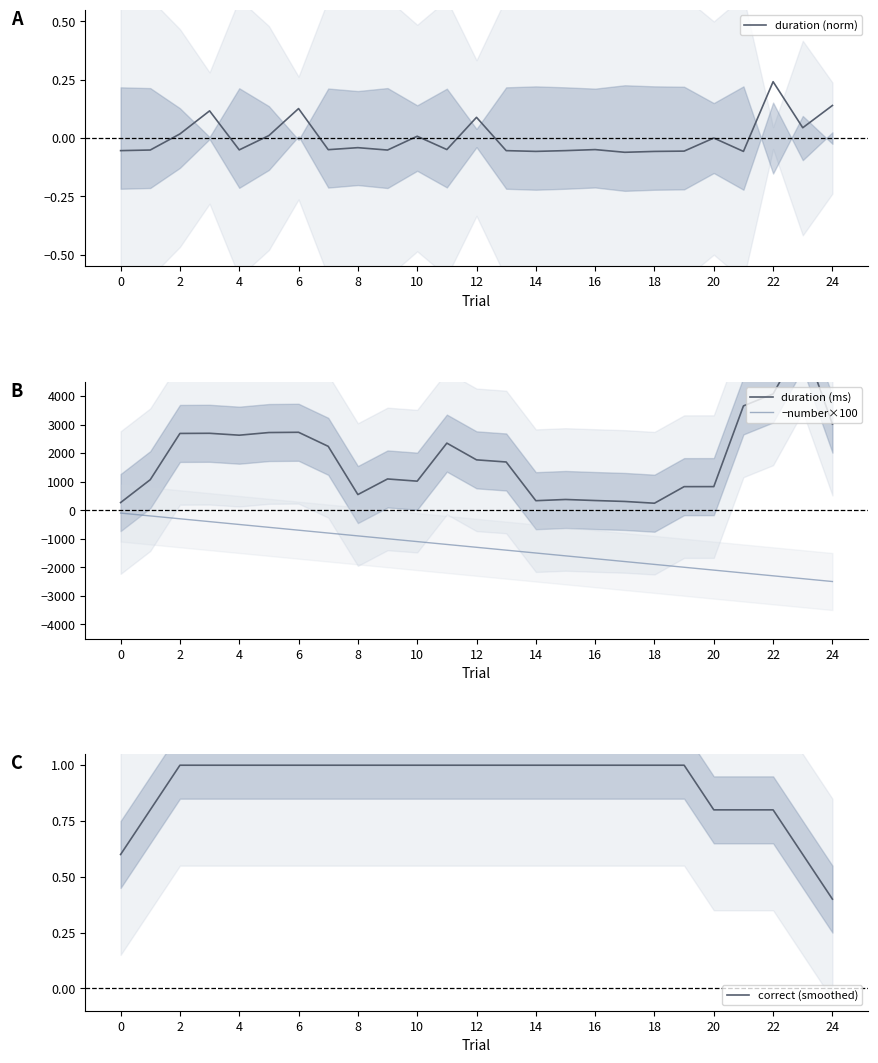

How many data points in −number×100 are less than -1300?

12